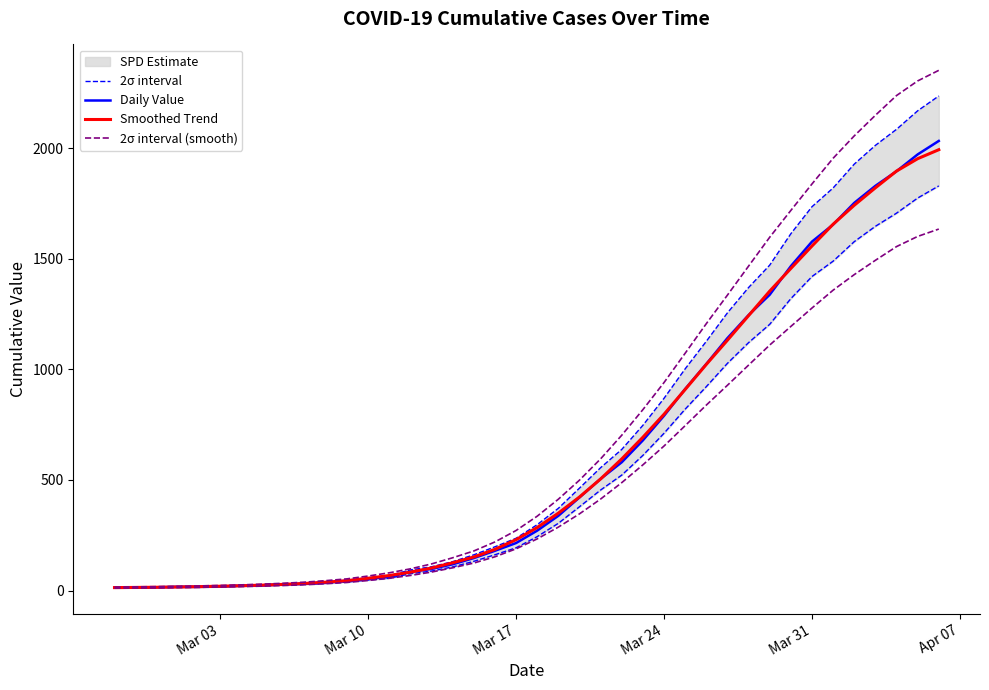

What is the sum of all Daily Value values?

24656.0